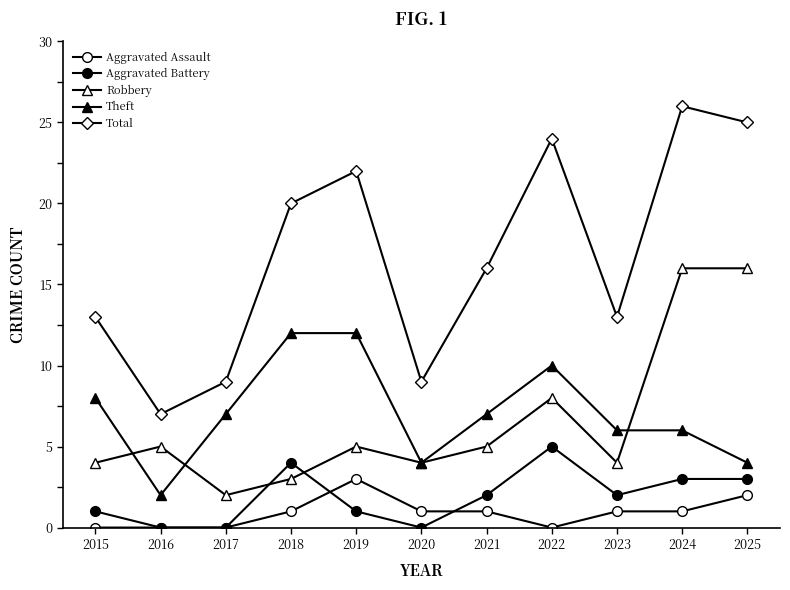

What is the sum of all Aggravated Battery values?

21